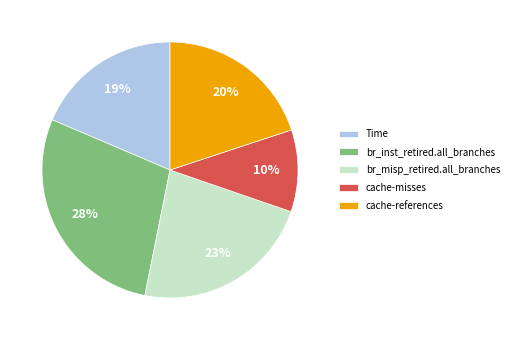

How many slices are in this pie chart?

5